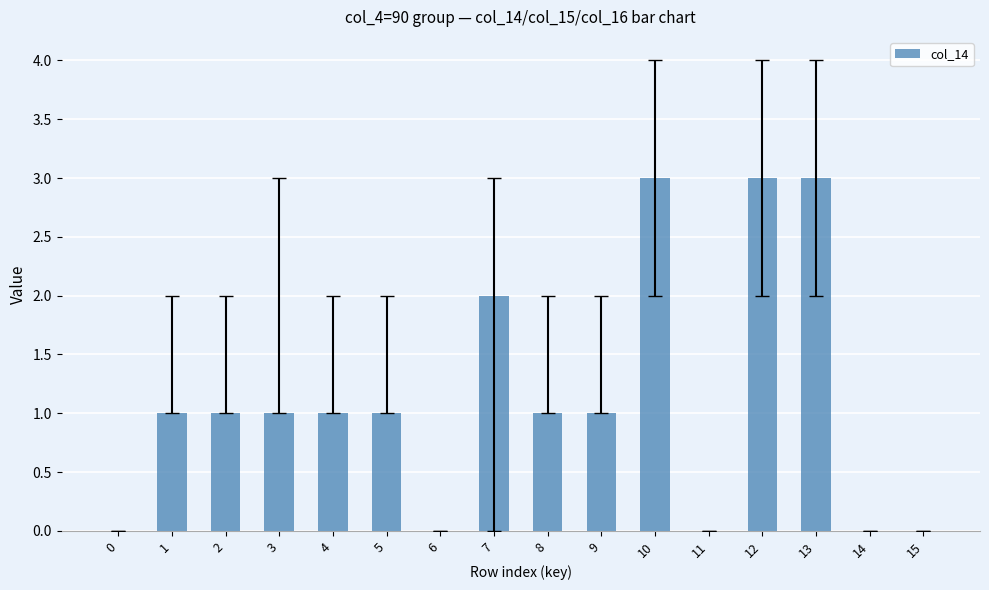

The chart shows a value of 1 at 3. True or false?

True